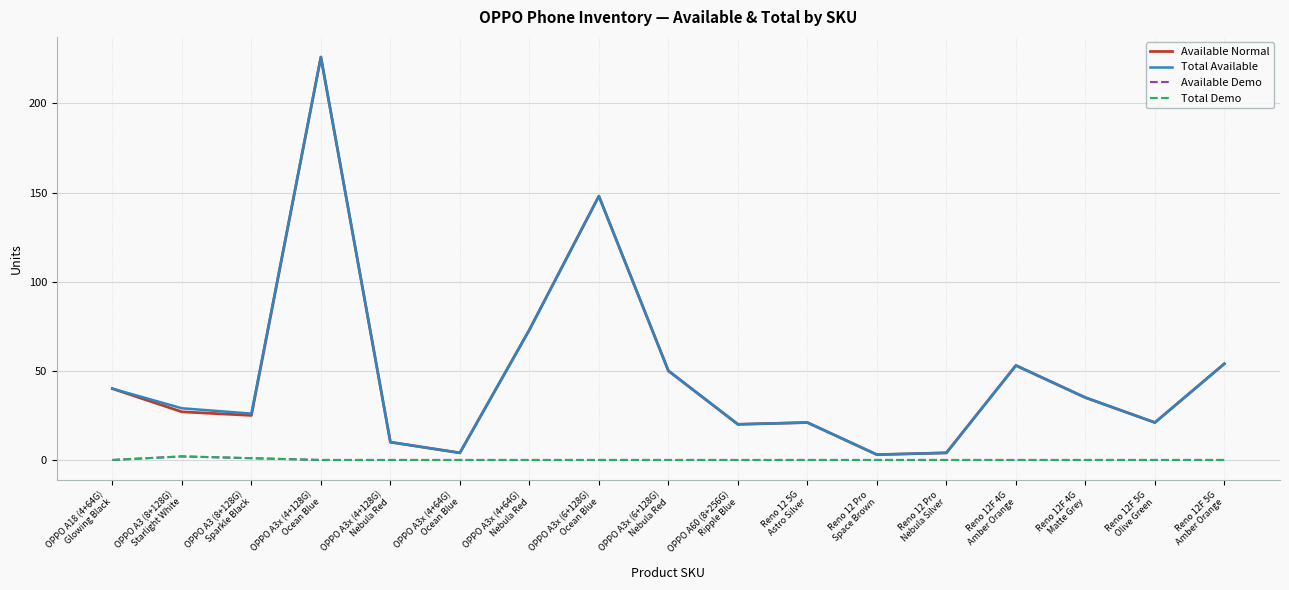

Is this an area chart (filled region under the line)?

No